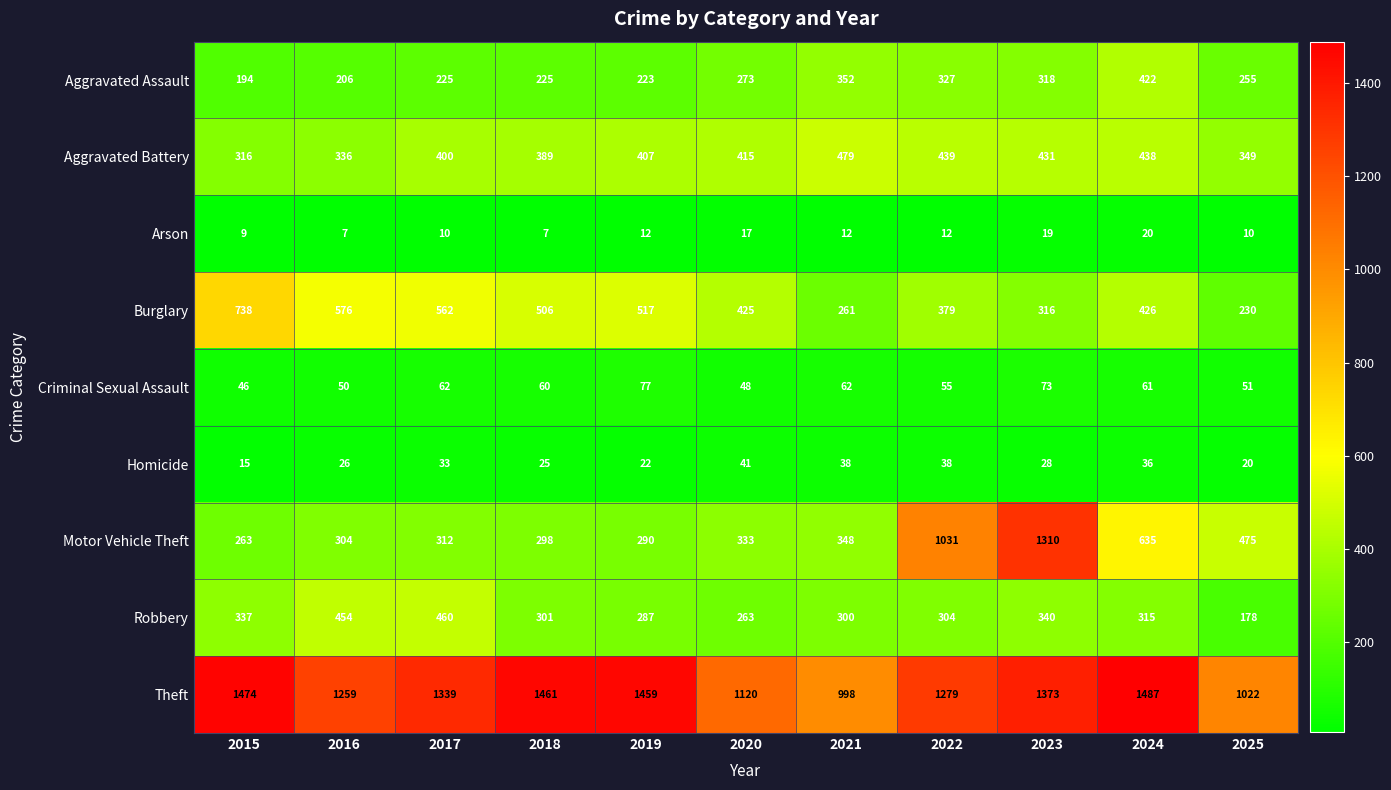

List the series in order of their peak value, highest first.

Theft, Motor Vehicle Theft, Burglary, Aggravated Battery, Robbery, Aggravated Assault, Criminal Sexual Assault, Homicide, Arson